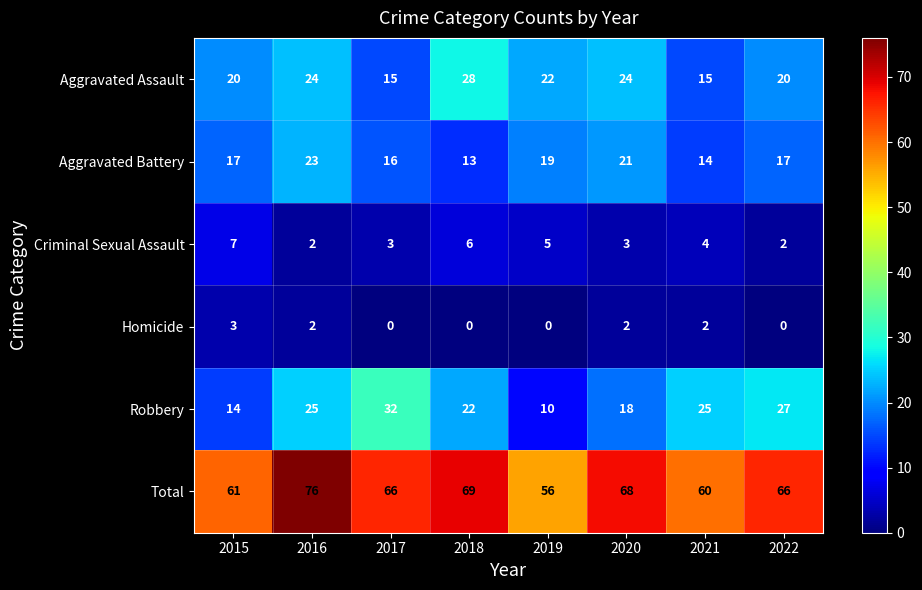

The value of Homicide at 2019 is -1. True or false?

False